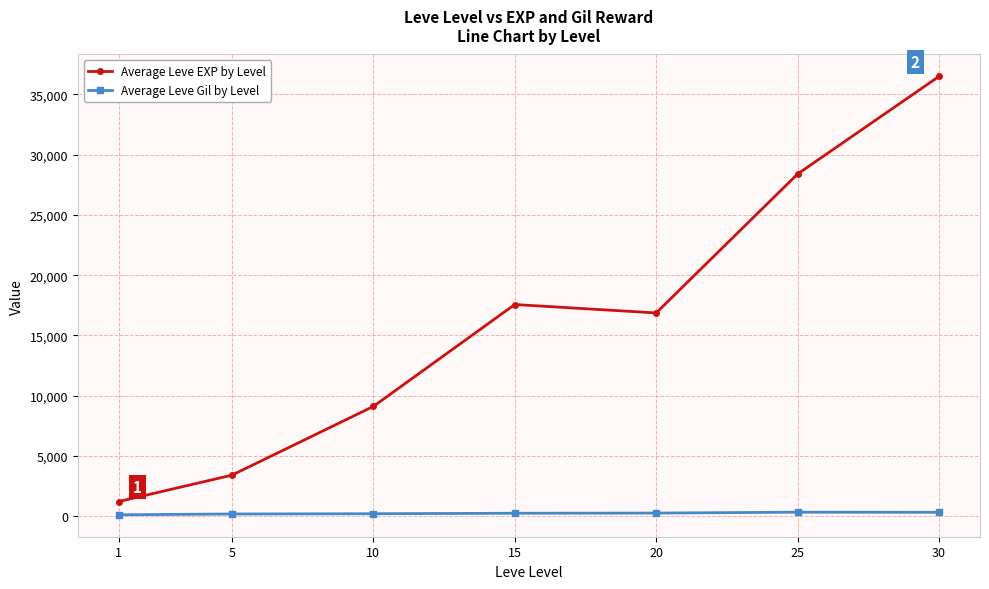

True or false: Average Leve EXP by Level has more than 1 points higher than both neighbors.

False